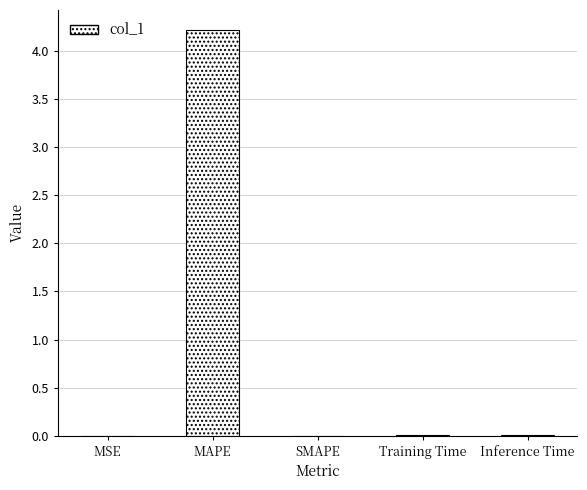

Does the chart contain stacked bars?

No